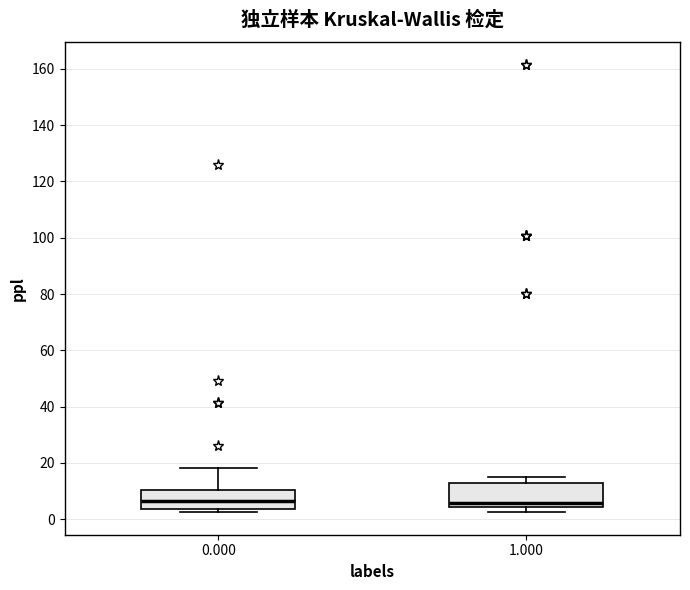

Reading left to right, transcribe this box plot: for each box, give where its median line is, the range the box spans, and where its two whiskers end, as read against the y-axis. The values are not printed on the chart, so give them approximately, as read against the axis.

0.000: median 6, box 4 to 10, whiskers 2 to 18
1.000: median 6, box 4 to 12, whiskers 2 to 16